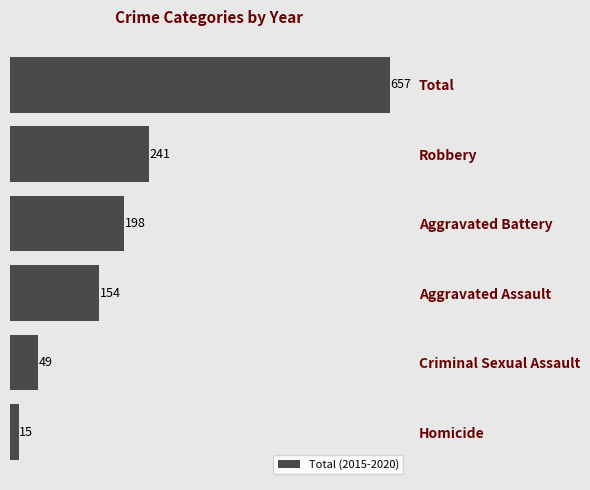

What is the sum of all values?

1314